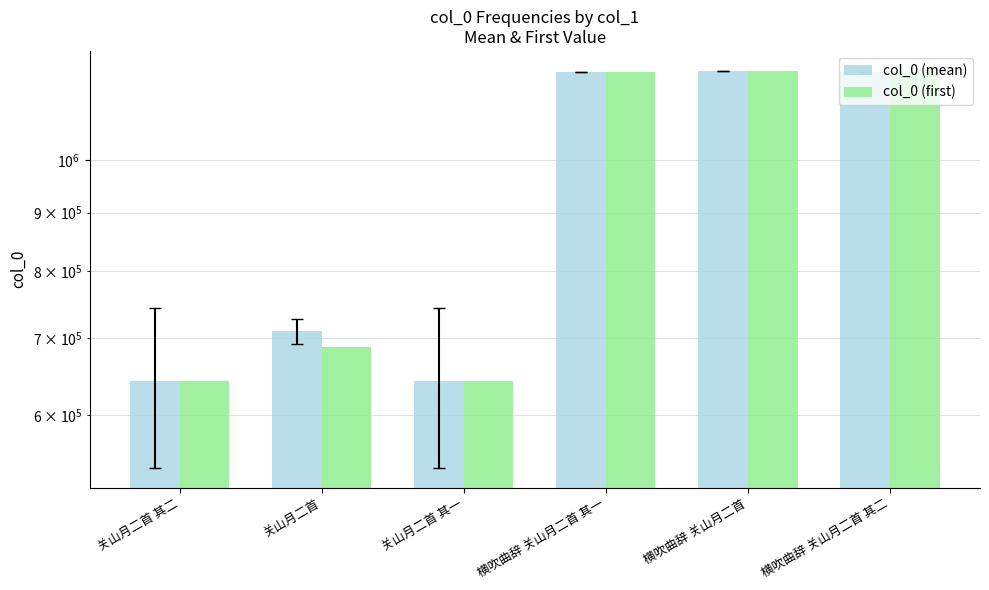

What is the value of the col_0 (first) bar at the 3rd from the left?

642681.0